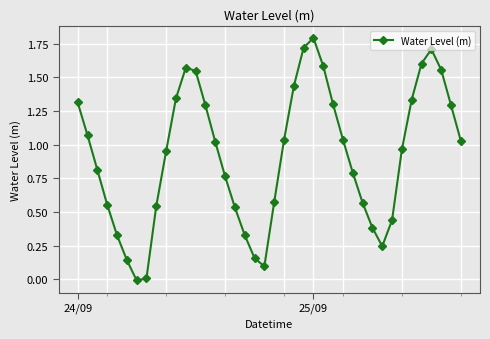

What is the difference between the maximum and minimum values?

1.8